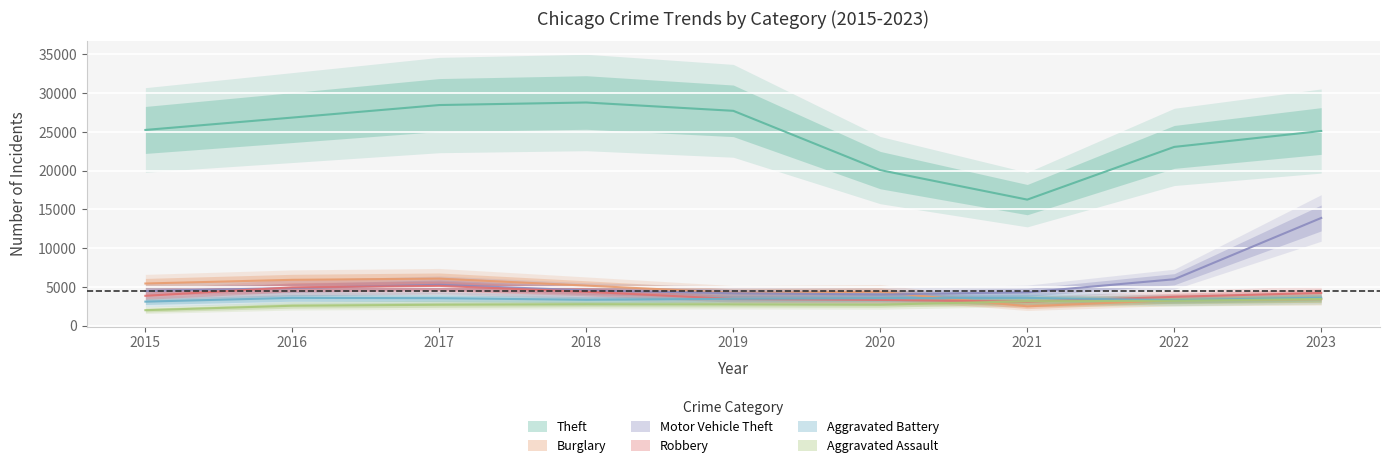

Is it true that Motor Vehicle Theft equals 4190 at 2019?

True